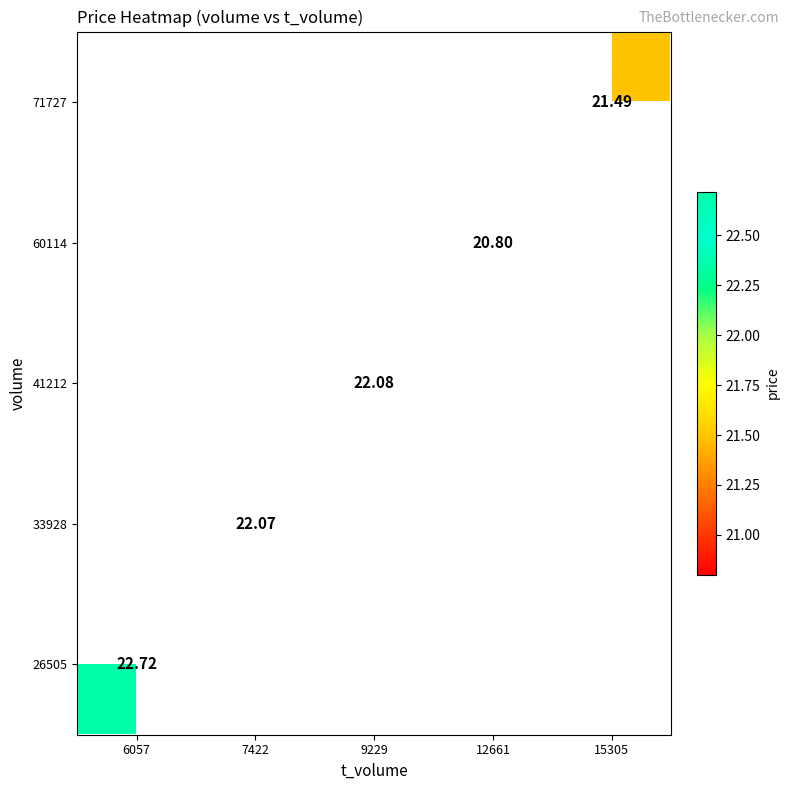

Which category has the lowest value across all series?

12661